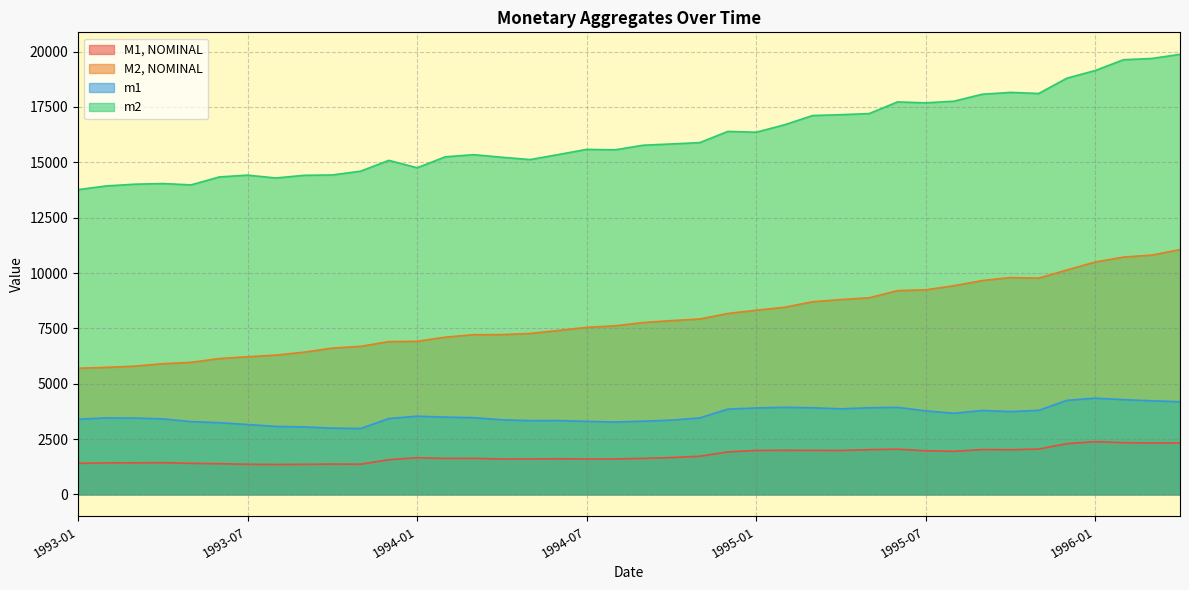

How many lines are shown in the chart?

4